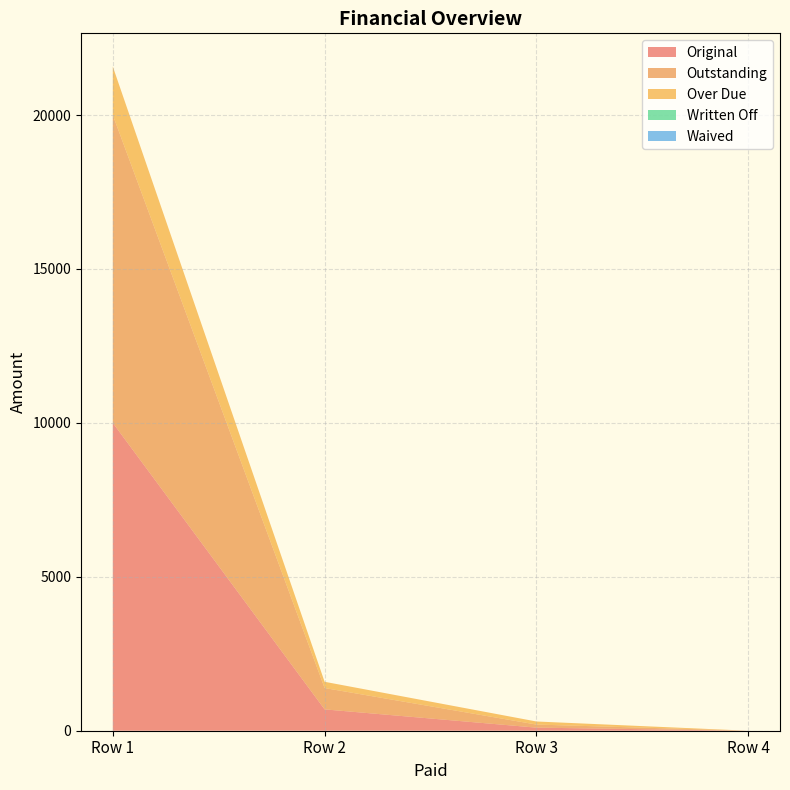

Reading left to right, what are all the values shown in this chart?

Original: 10000.0	693.6	100.0	0.0
Outstanding: 10000.0	693.6	100.0	0.0
Over Due: 1574.6	202.3	100.0	0.0
Written Off: 0.0	0.0	0.0	0.0
Waived: 0.0	0.0	0.0	0.0